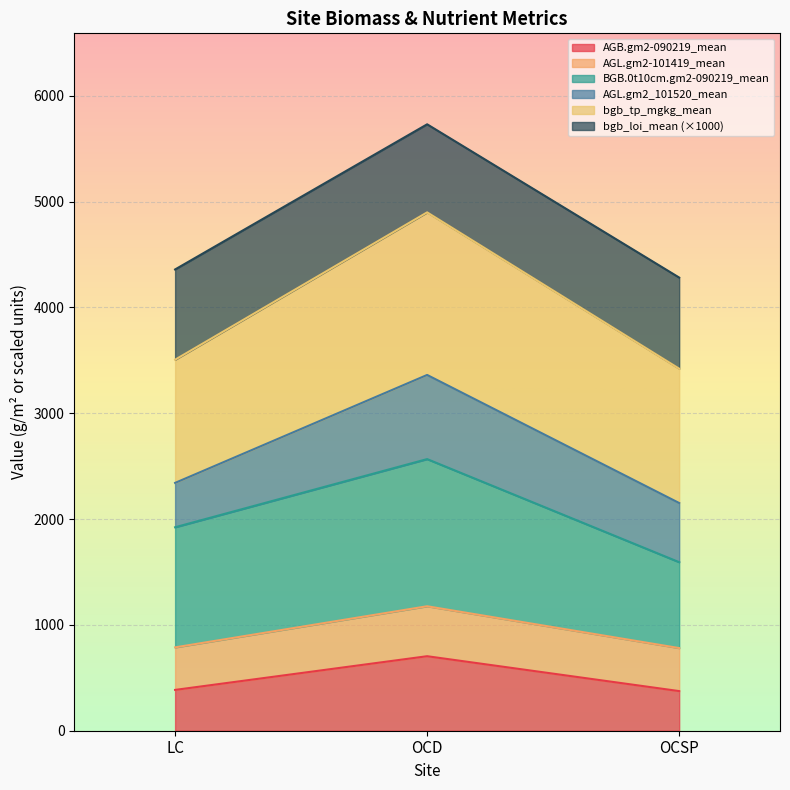

At which category is the sum across all series the highest?

OCD